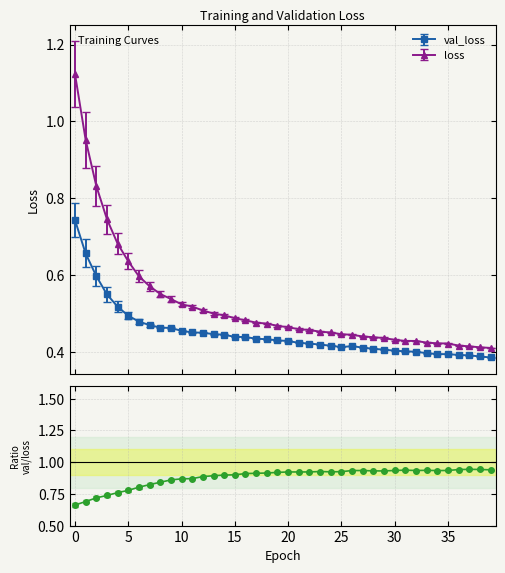

Is it true that loss equals 0.8 at 23?

False